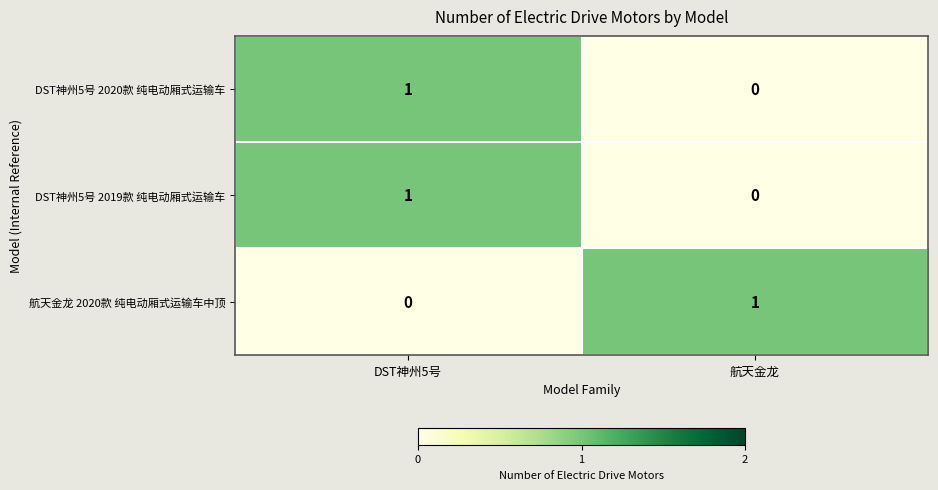

Reading left to right, extract all data points from this chart.

DST神州5号 2020款 纯电动厢式运输车: 1	0
DST神州5号 2019款 纯电动厢式运输车: 1	0
航天金龙 2020款 纯电动厢式运输车中顶: 0	1